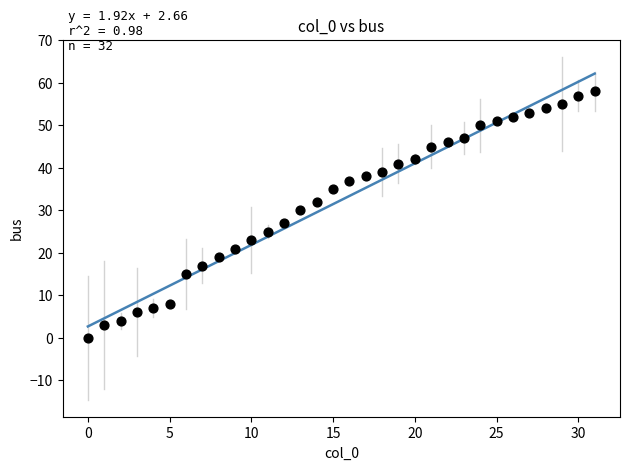

What Y value in the scatter plot is closest to 29?

30